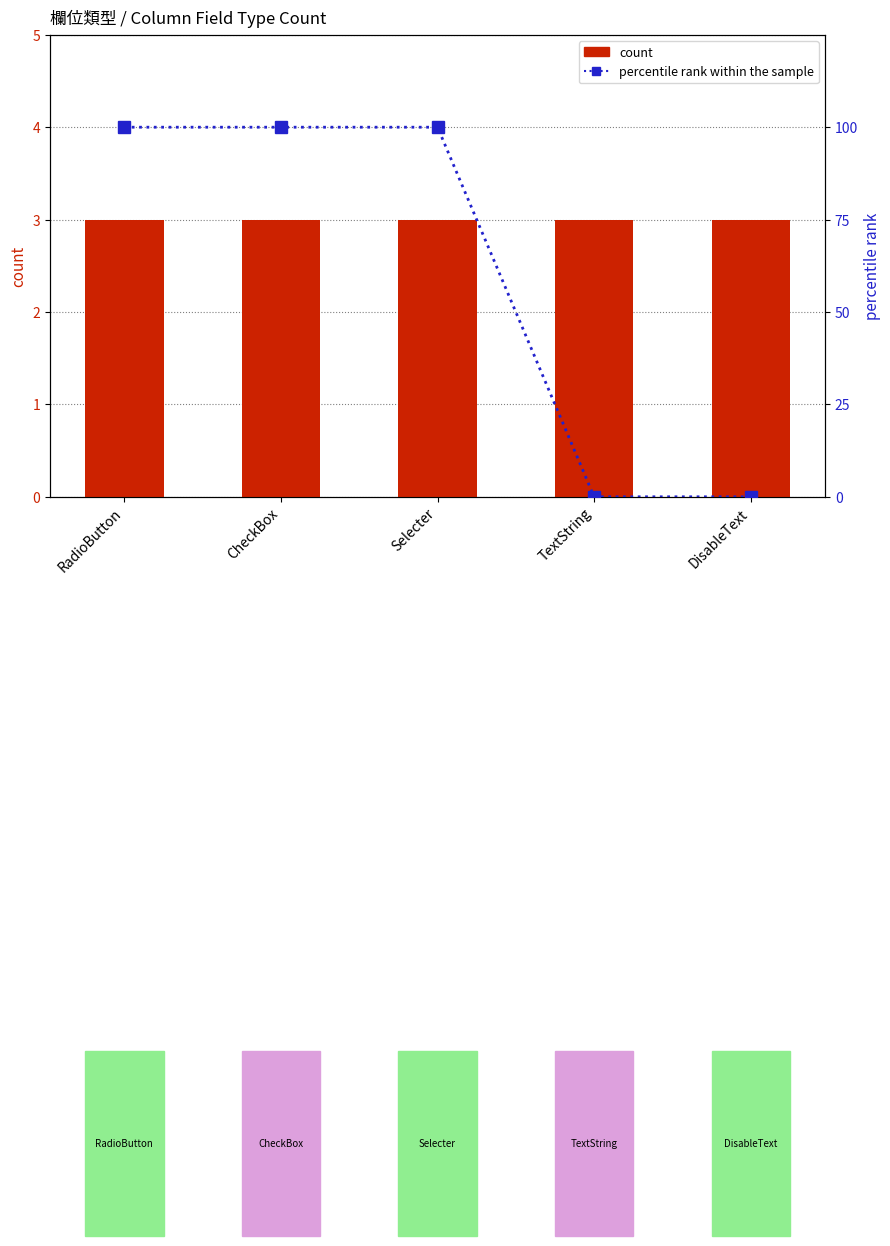

Which category has the highest value across all series?

RadioButton